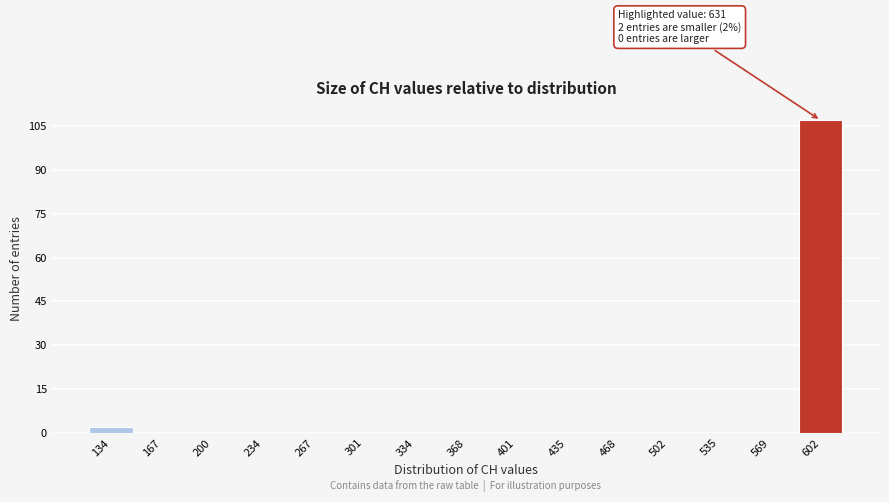

Reading right to left, list all the values displayed in this chart.

602=107	569=0	535=0	502=0	468=0	435=0	401=0	368=0	334=0	301=0	267=0	234=0	200=0	167=0	134=2